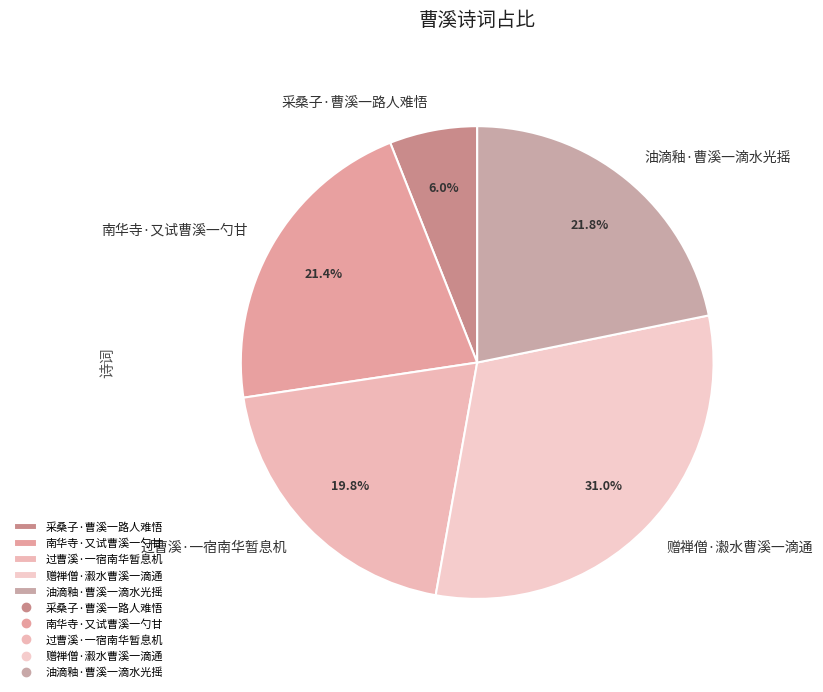

Does 采桑子·曹溪一路人难悟 represent more than half of the total?

No